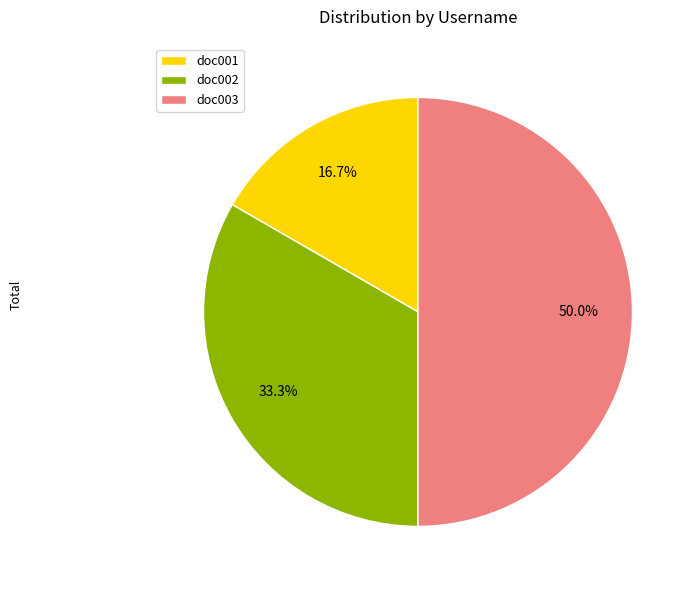

To the nearest percent, what is the difference between the largest and smallest slice percentages?

33%